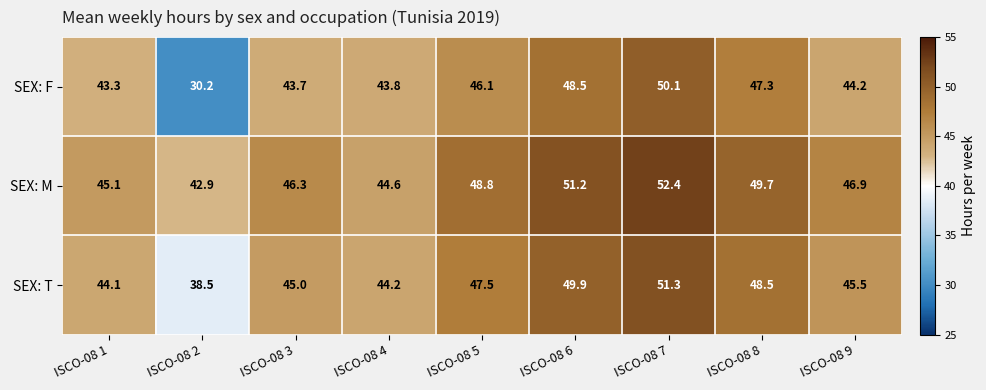

What is the total value across all series at ISCO-08 1?

132.5